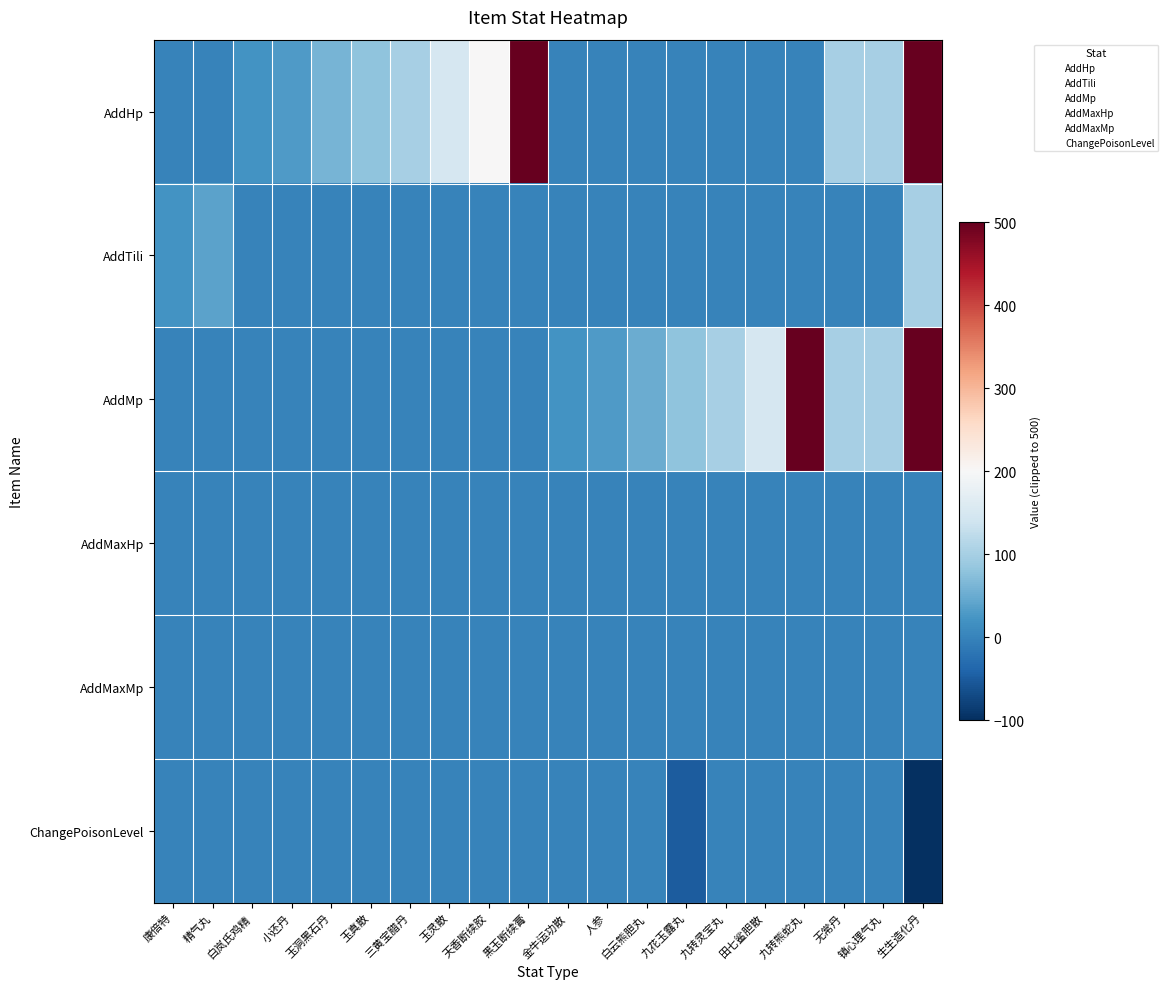

What is the spread (max minus min) of values at 九转熊蛇丸?

500